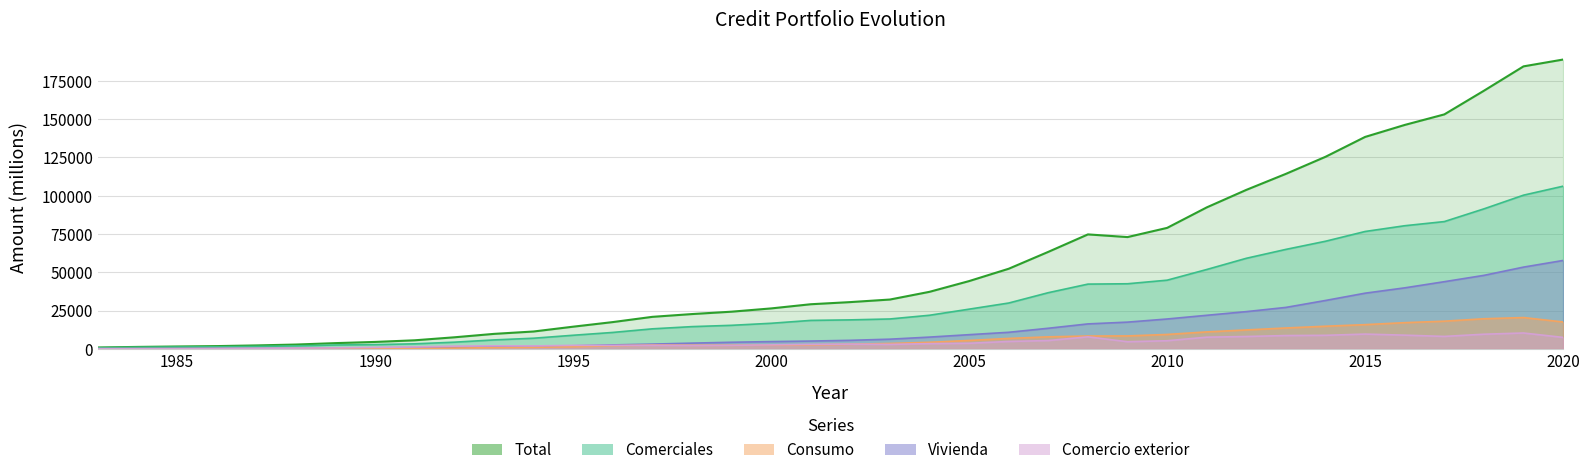

Is the value of Vivienda at 2008 greater than the value of Total at 2010?

No